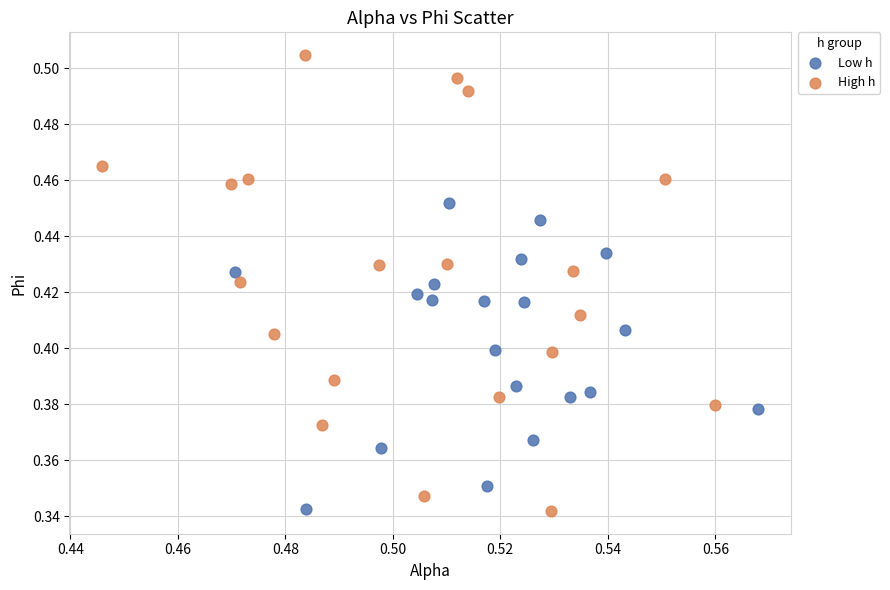

Which series has the widest spread of Y values?

High h